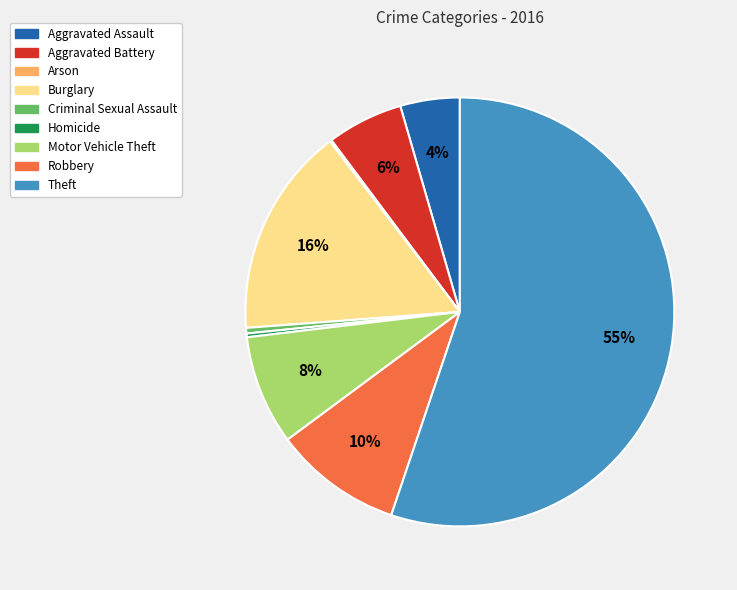

What is the largest slice in the pie chart?

Theft